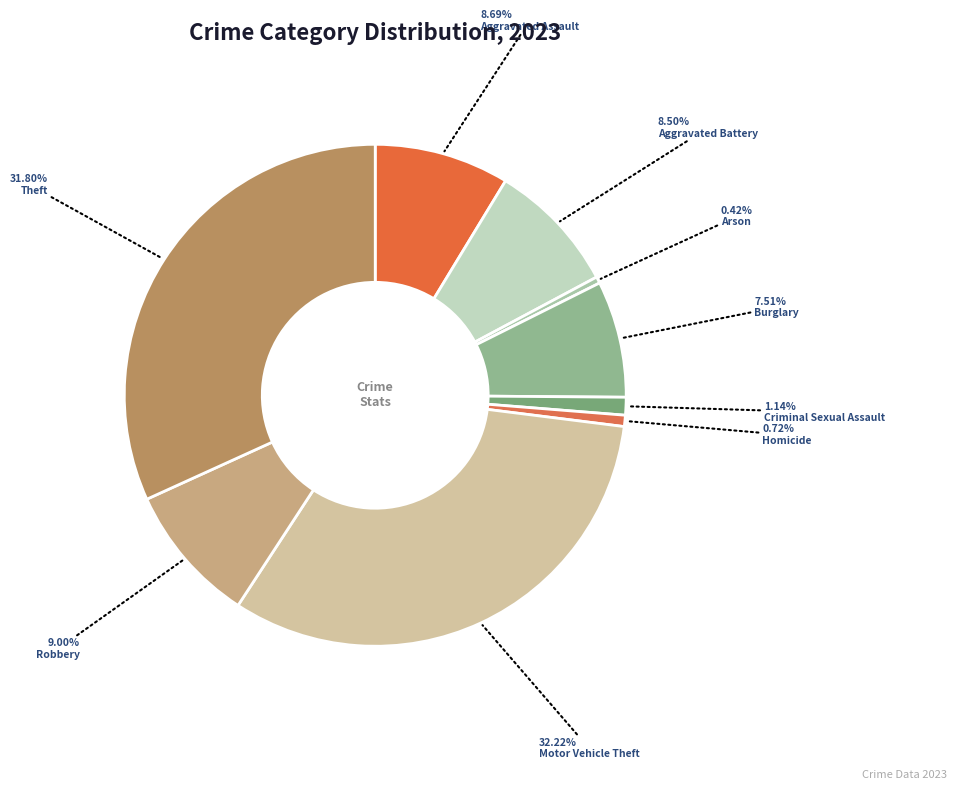

Does any single category account for the majority?

No